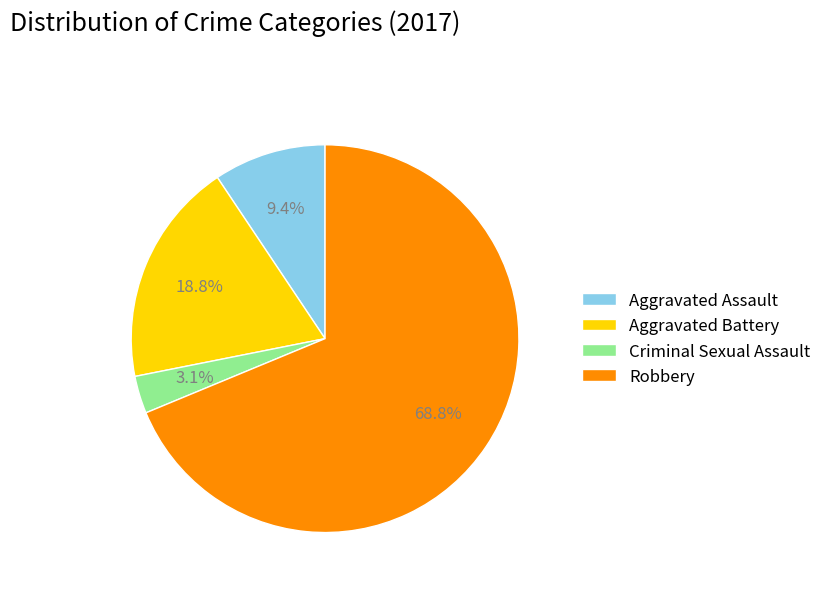

Count the number of slices in the pie.

4